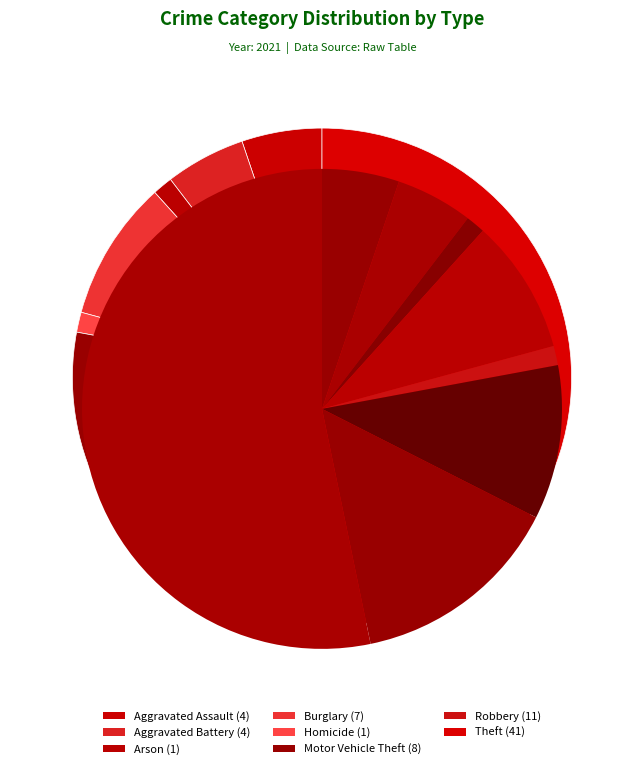

Which slice is the largest?

Theft